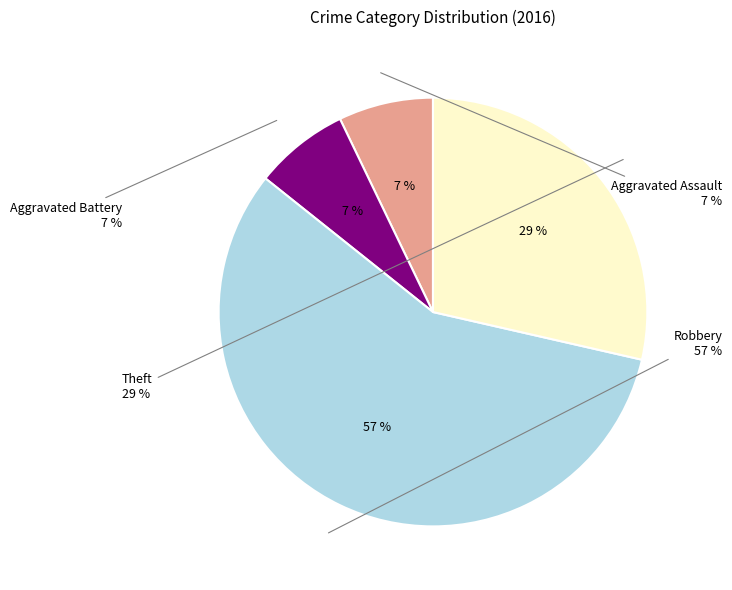

To the nearest percent, what is the difference between the largest and smallest slice percentages?

50%